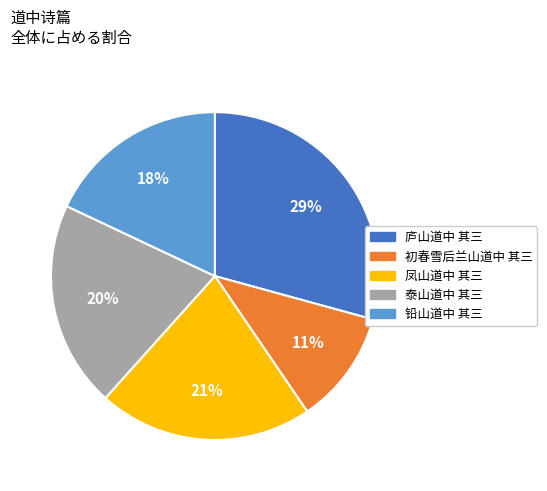

Is the sum of 铅山道中 其三 and 庐山道中 其三 greater than half?

No